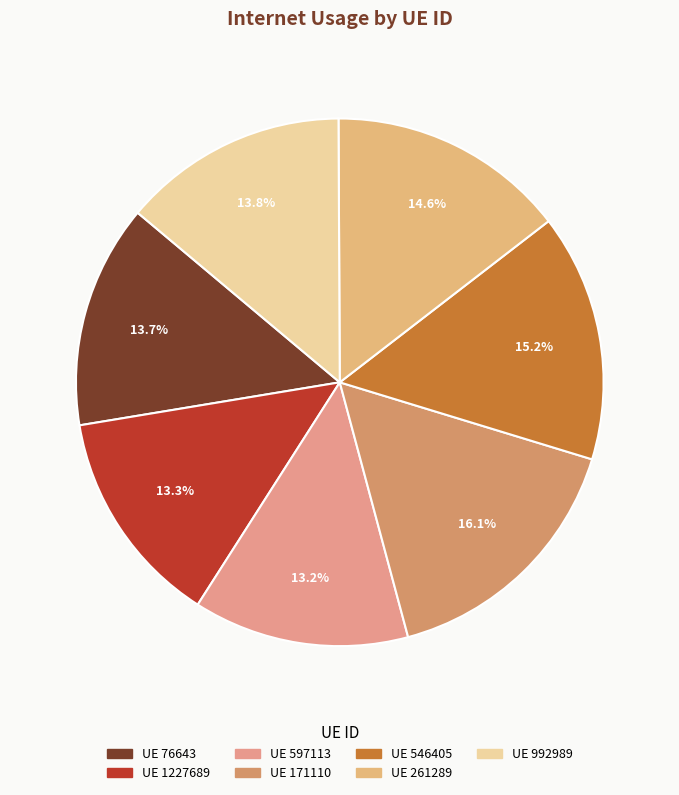

How many segments does this pie chart have?

7